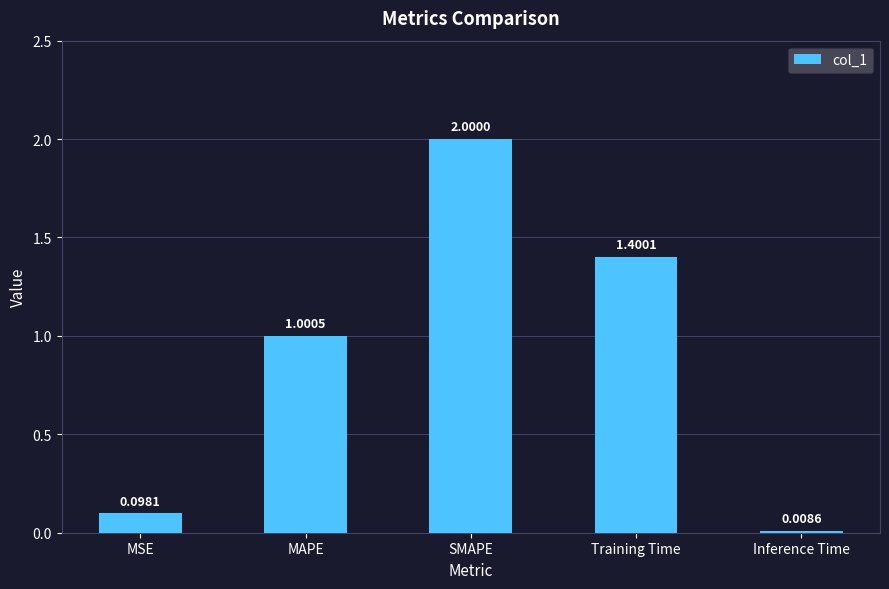

What is the label of the 4th bar from the right?

MAPE